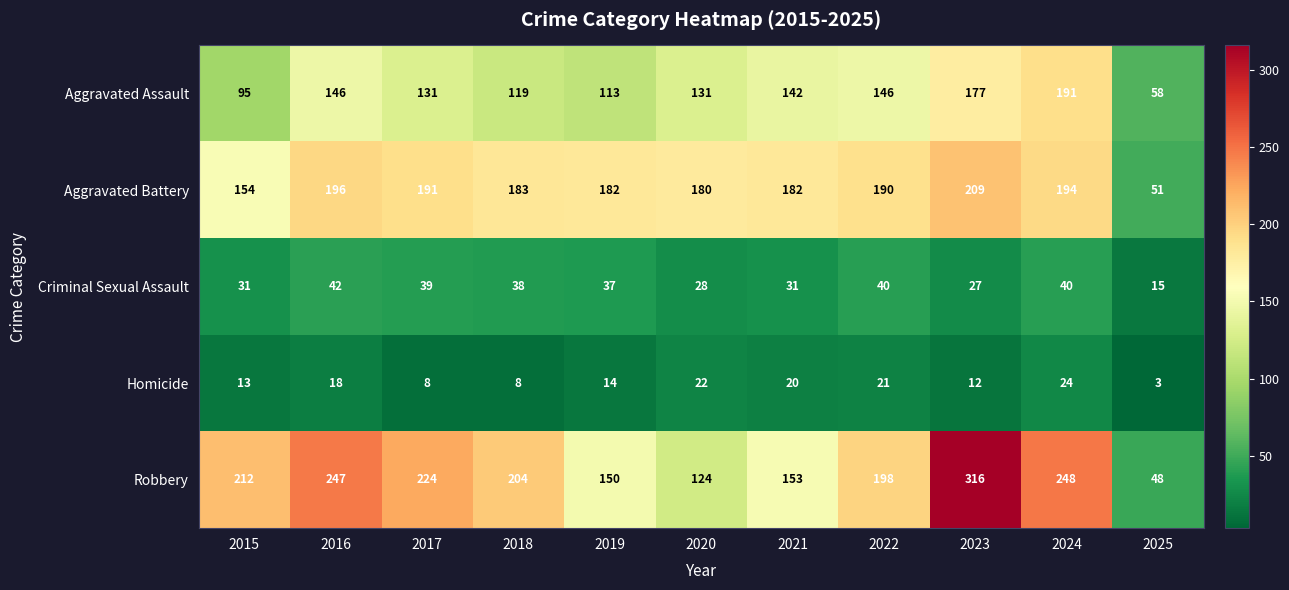

What is the smallest value displayed?

3